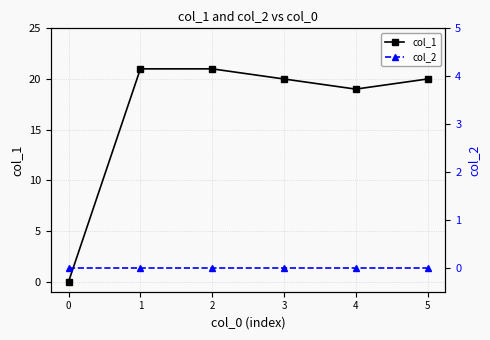

Reading left to right, what are all the values shown in this chart?

col_1: 0	21	21	20	19	20
col_2: 0	0	0	0	0	0